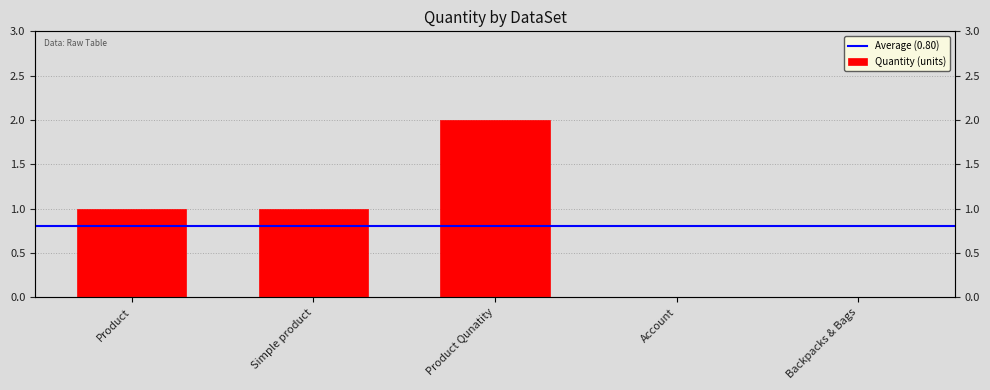

The value at Backpacks & Bags is 0. True or false?

True